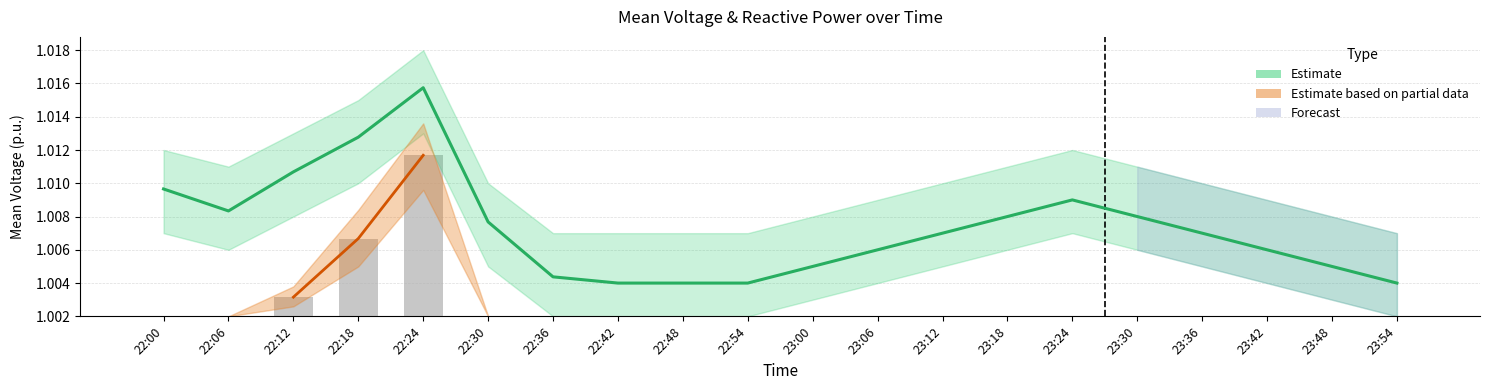

What is the highest value of the mean voltage p.u. series?

1.0